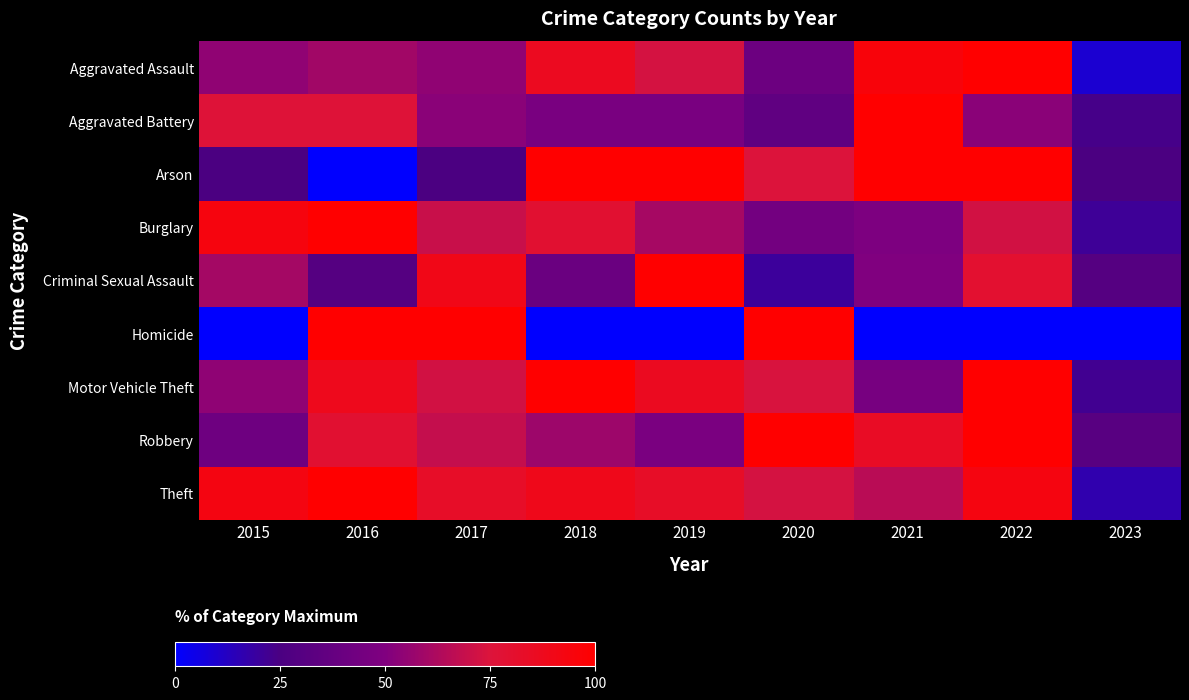

At which category is the sum across all series the highest?

2022